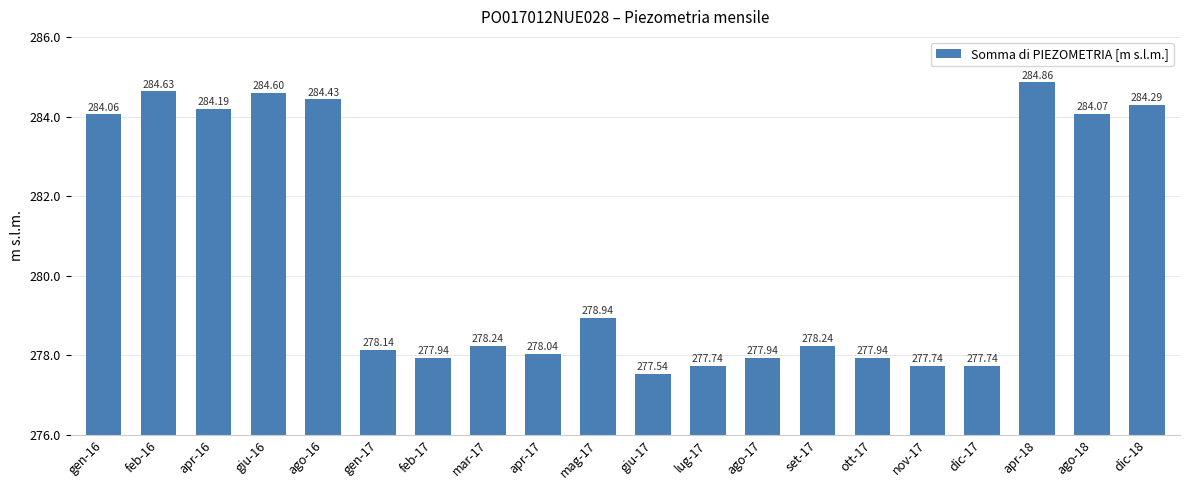

Which category has the lowest value across all series?

giu-17